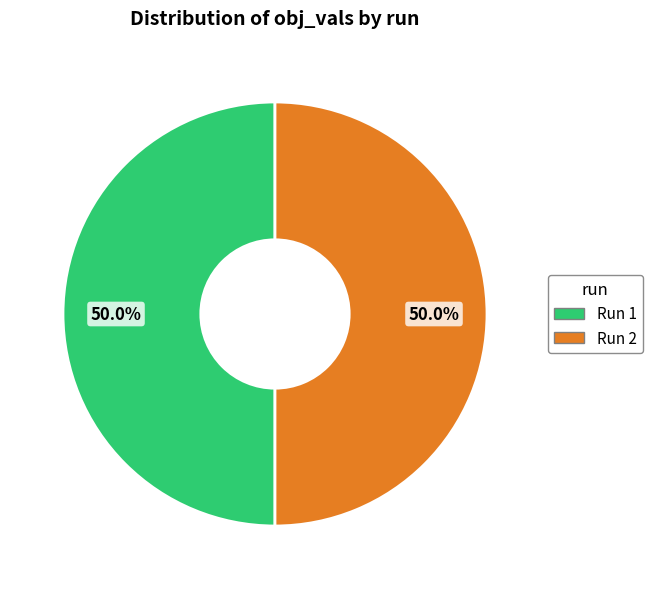

How many slices are in this pie chart?

2